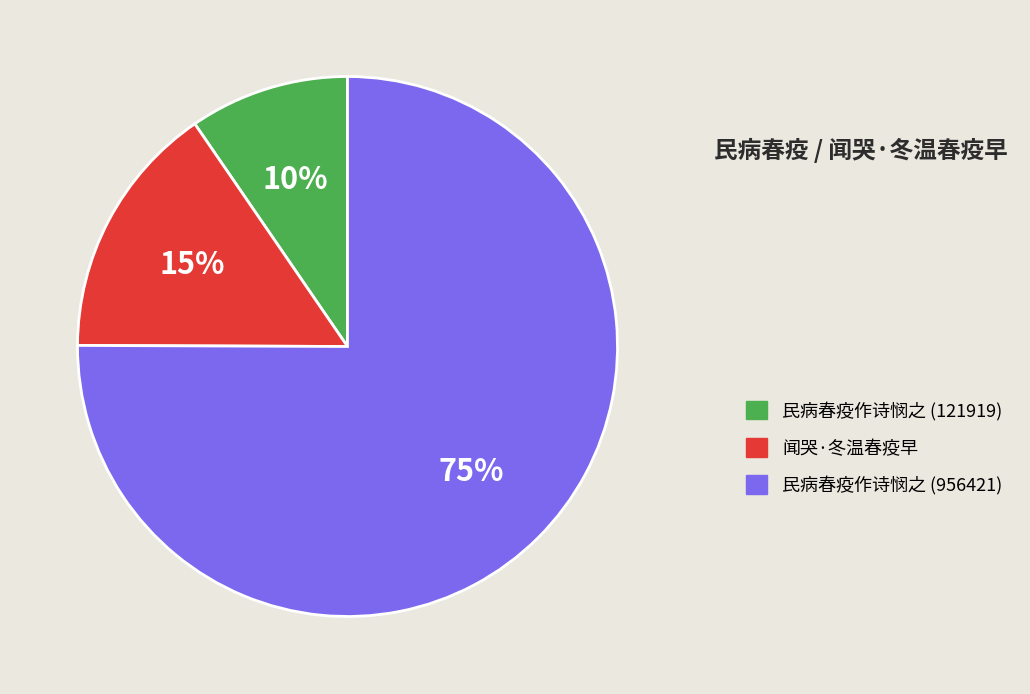

To the nearest percent, what percentage of the pie is 民病春疫作诗悯之 (956421)?

75%